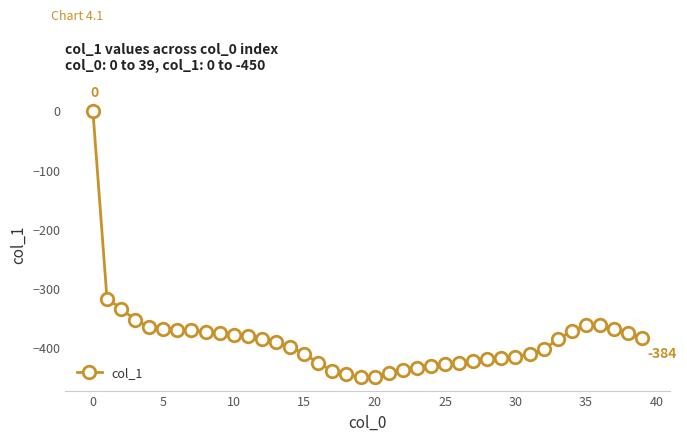

How many values are below zero?

39